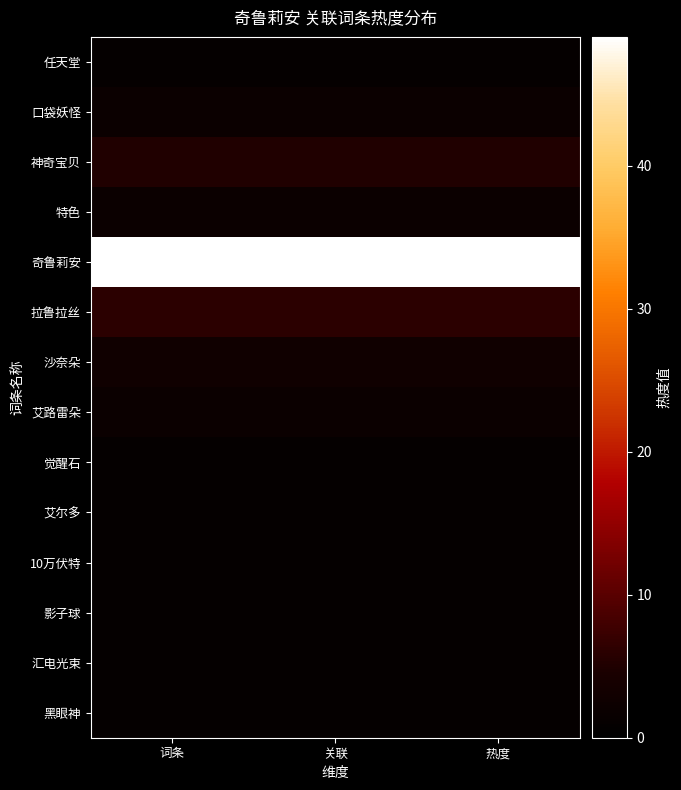

Reading left to right, what are all the values shown in this chart?

任天堂: 词条=1	关联=1	热度=1
口袋妖怪: 词条=2	关联=2	热度=2
神奇宝贝: 词条=5	关联=5	热度=5
特色: 词条=2	关联=2	热度=2
奇鲁莉安: 词条=49	关联=49	热度=49
拉鲁拉丝: 词条=6	关联=6	热度=6
沙奈朵: 词条=3	关联=3	热度=3
艾路雷朵: 词条=2	关联=2	热度=2
觉醒石: 词条=1	关联=1	热度=1
艾尔多: 词条=1	关联=1	热度=1
10万伏特: 词条=1	关联=1	热度=1
影子球: 词条=1	关联=1	热度=1
汇电光束: 词条=1	关联=1	热度=1
黑眼神: 词条=1	关联=1	热度=1